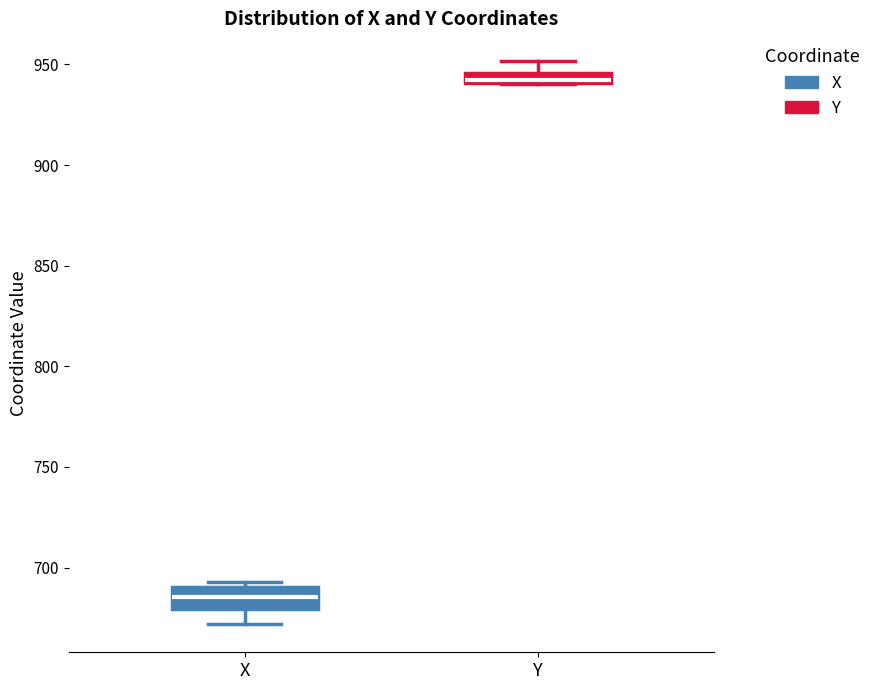

Which box is the tallest, from its lower edge to its upper edge?

X